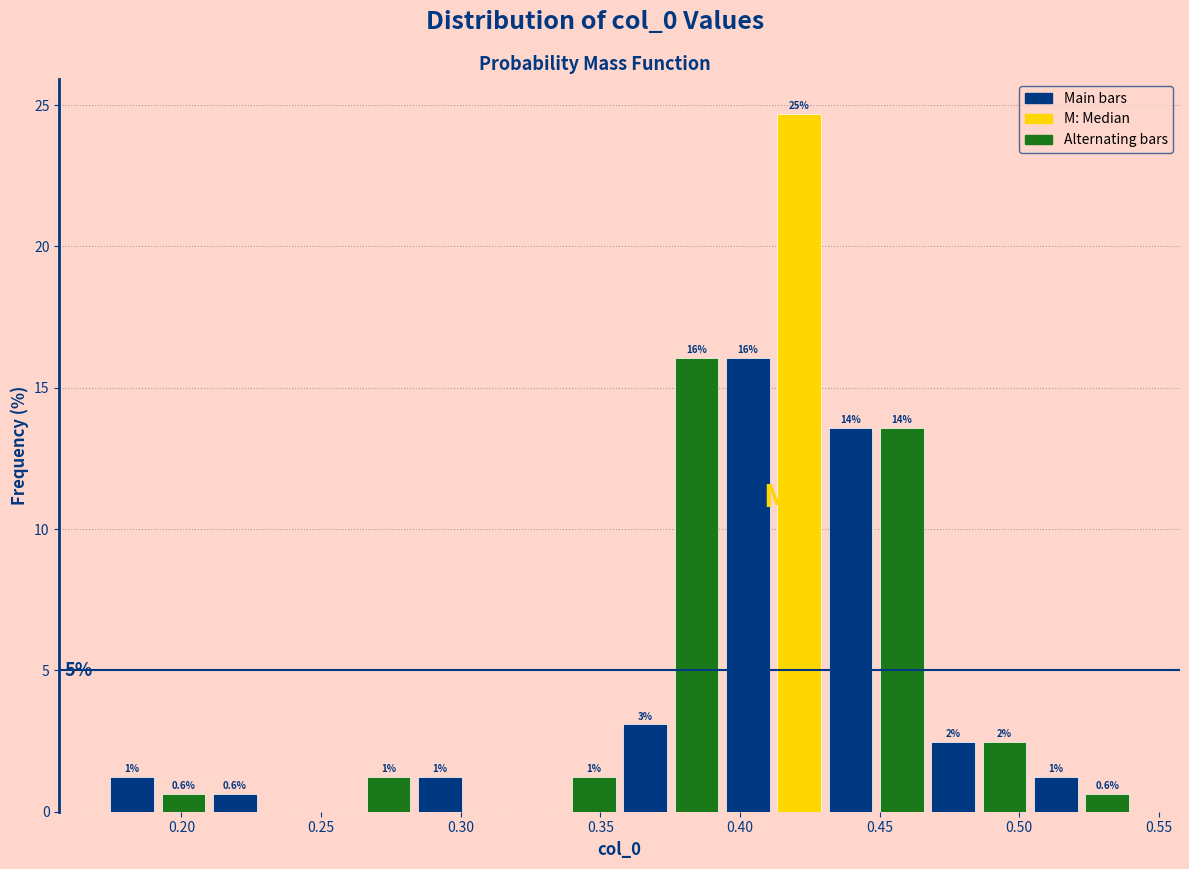

Read against the x-axis, roughly where is the centre of the tallest bar?

0.420